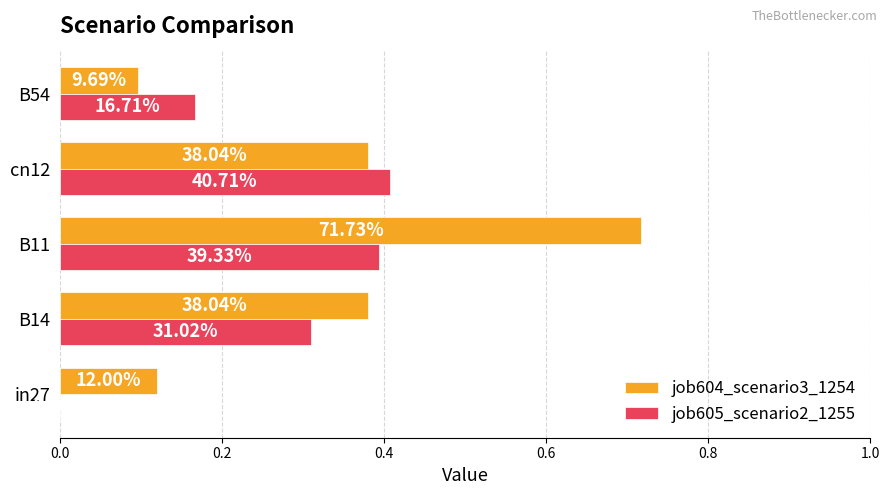

What are all the series names shown in the legend?

job604_scenario3_1254, job605_scenario2_1255